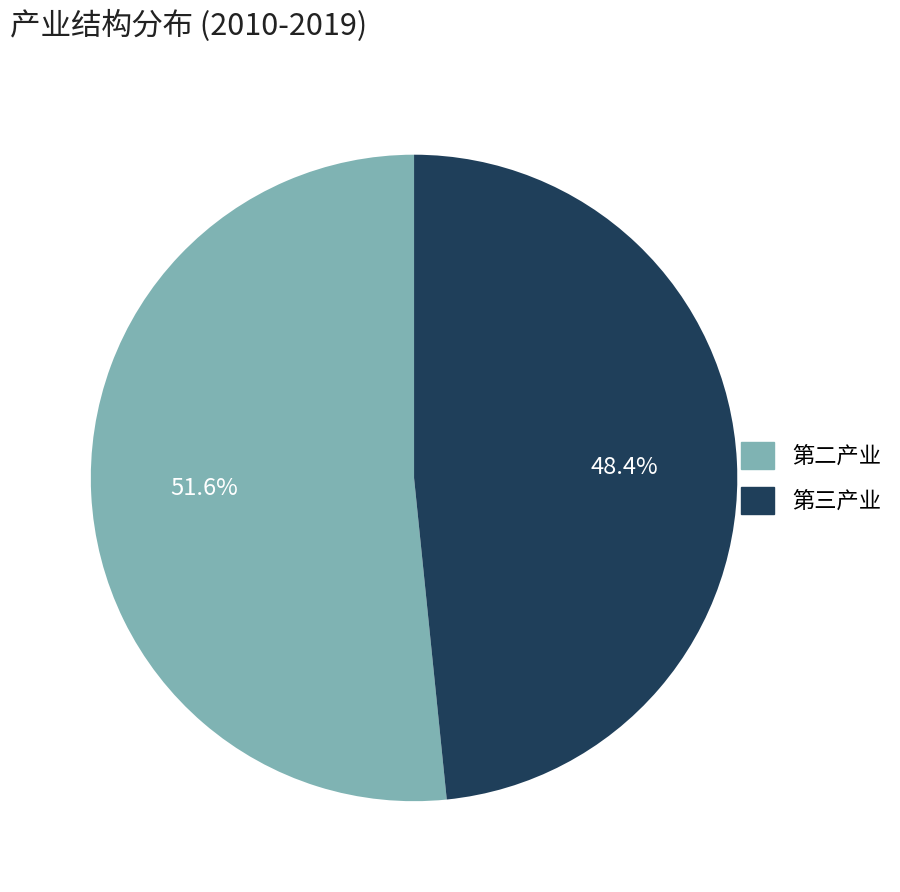

To the nearest percent, what is the difference between the largest and smallest slice percentages?

3%